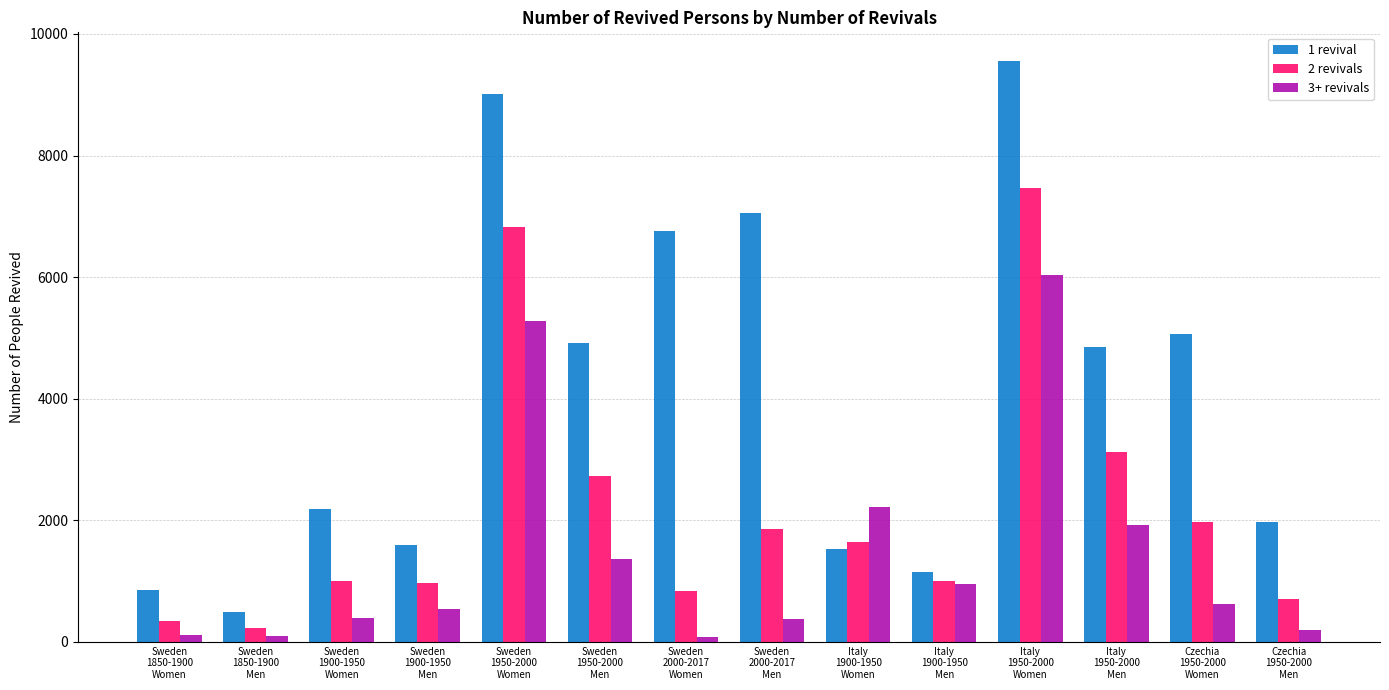

What is the difference between the maximum and minimum values in the 2 revivals series?

7223.8